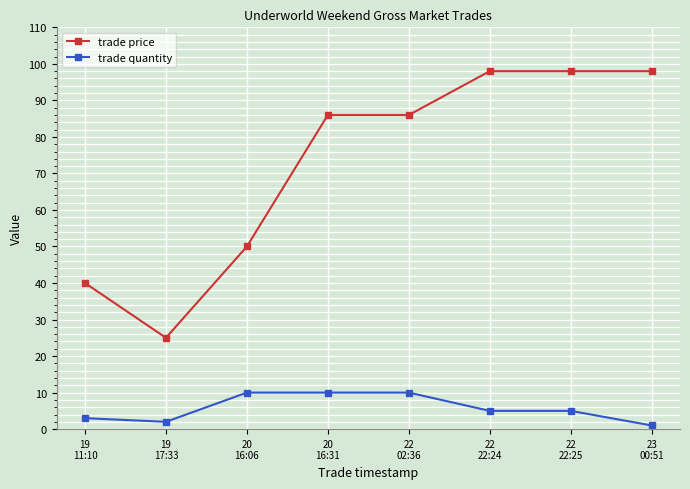

What is the sum of all trade quantity values?

46